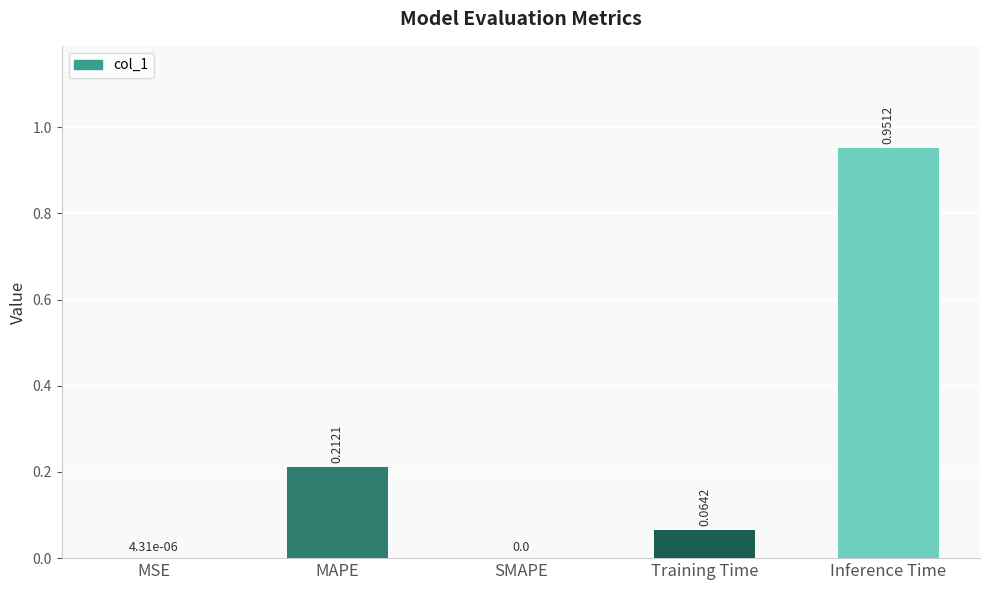

Between SMAPE and Inference Time, which is larger?

Inference Time